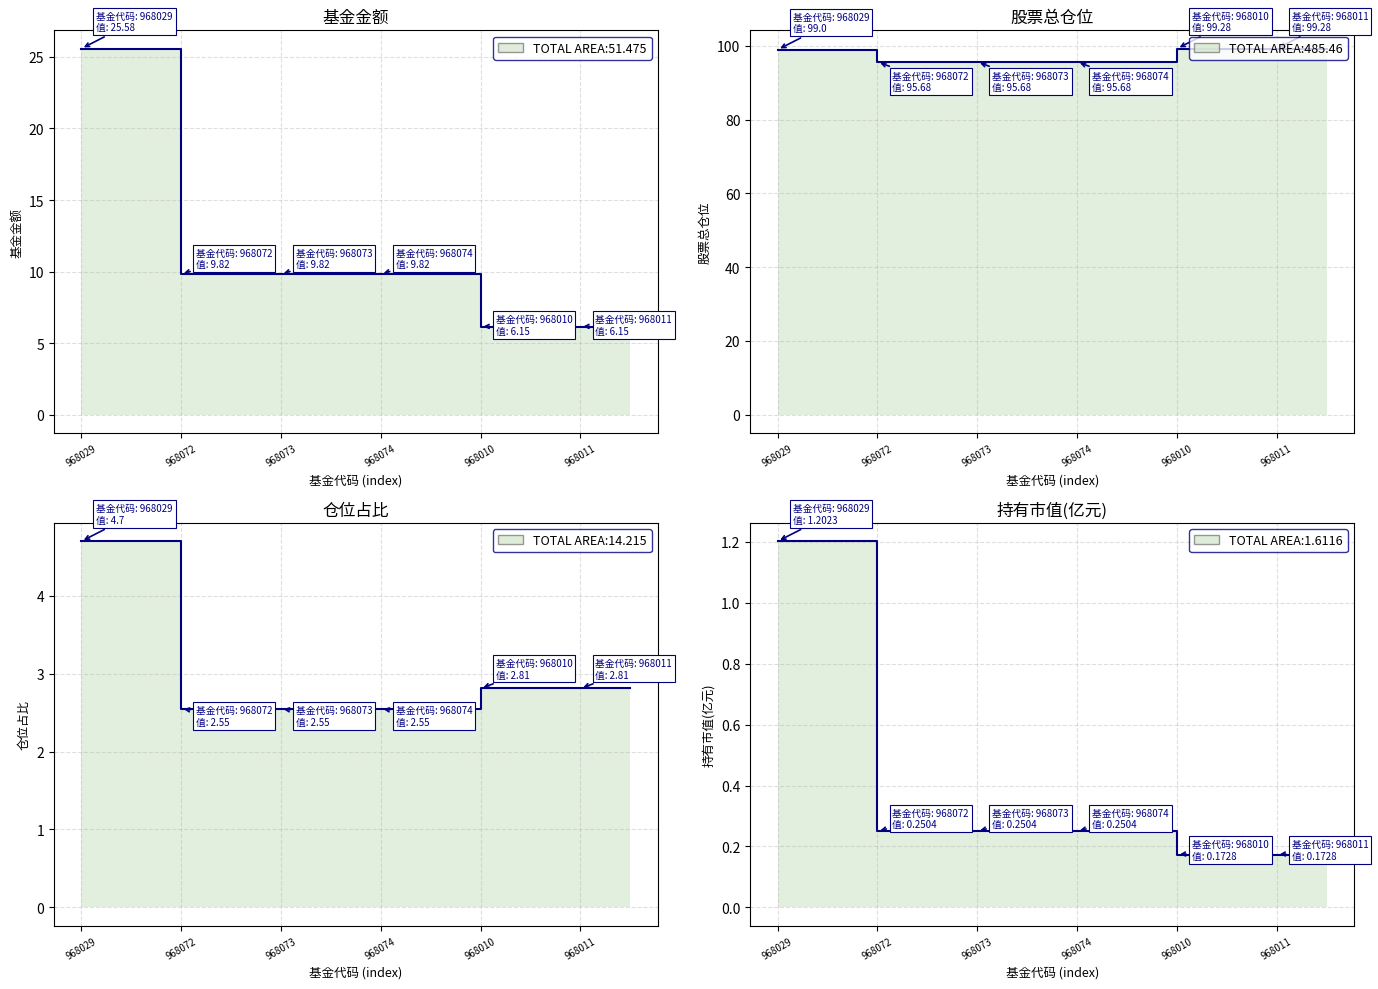

Which series has the largest range (max minus min)?

基金金额